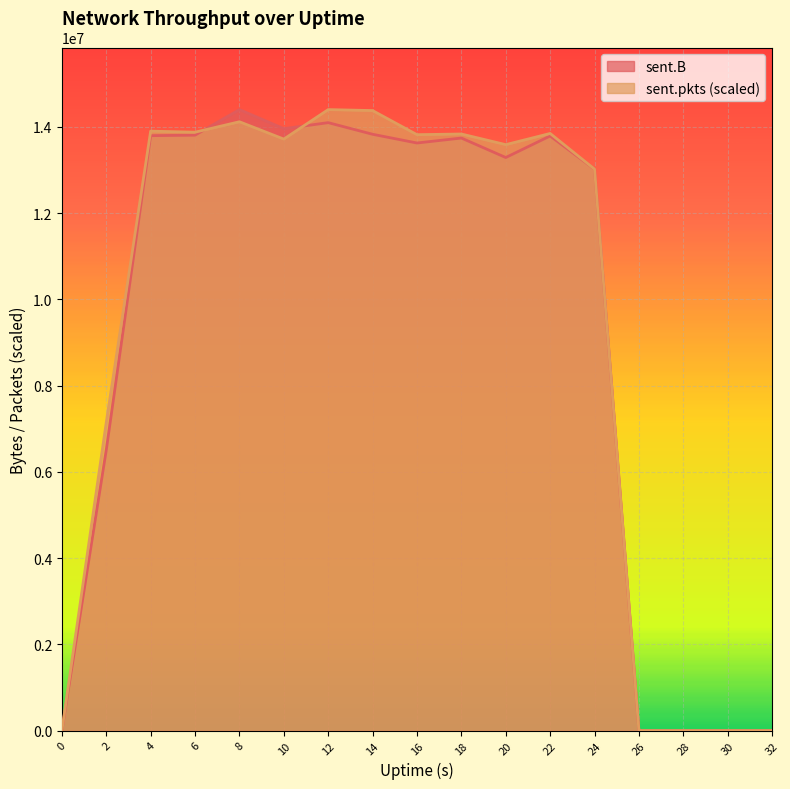

At how many categories does at least one series exceed 9322289?

11